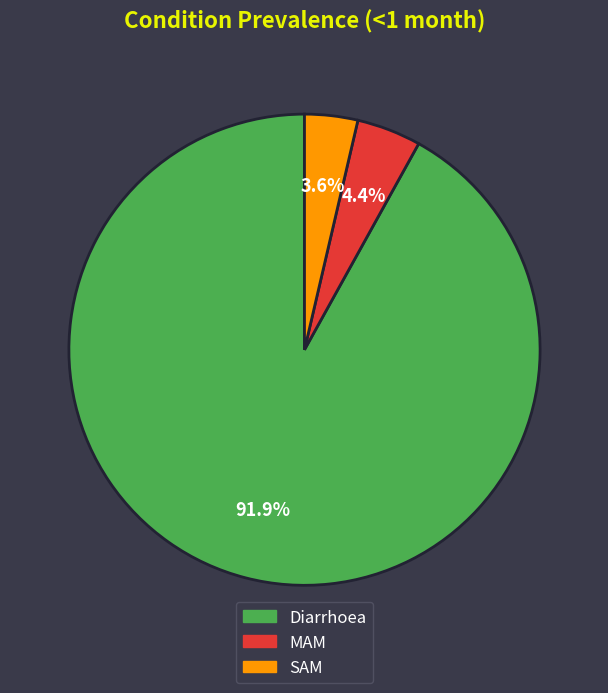

Is there any slice that represents more than half of the pie?

Yes